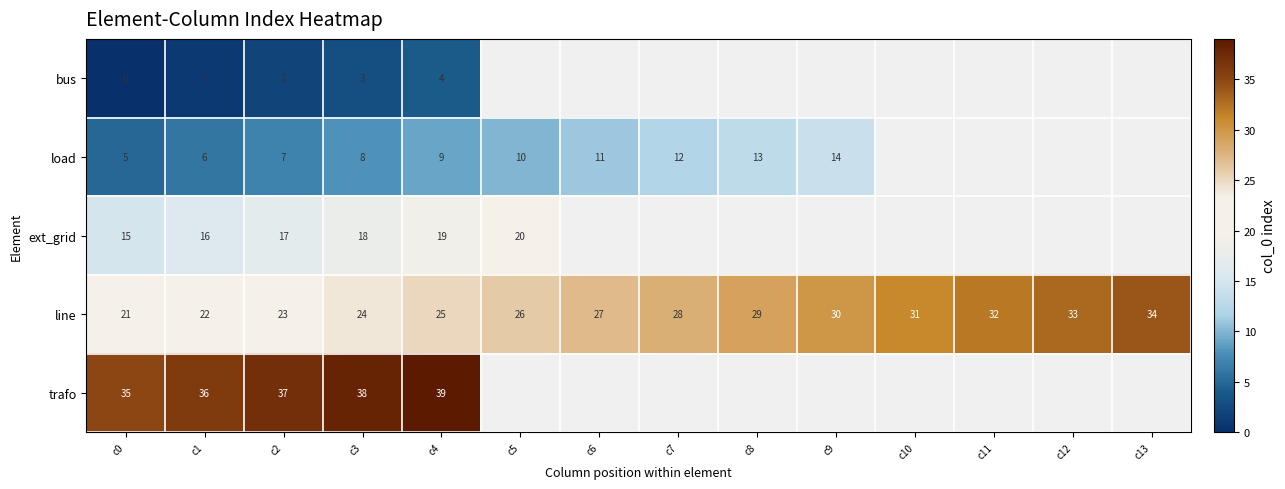

What is the difference between the highest and lowest values at c4?

35